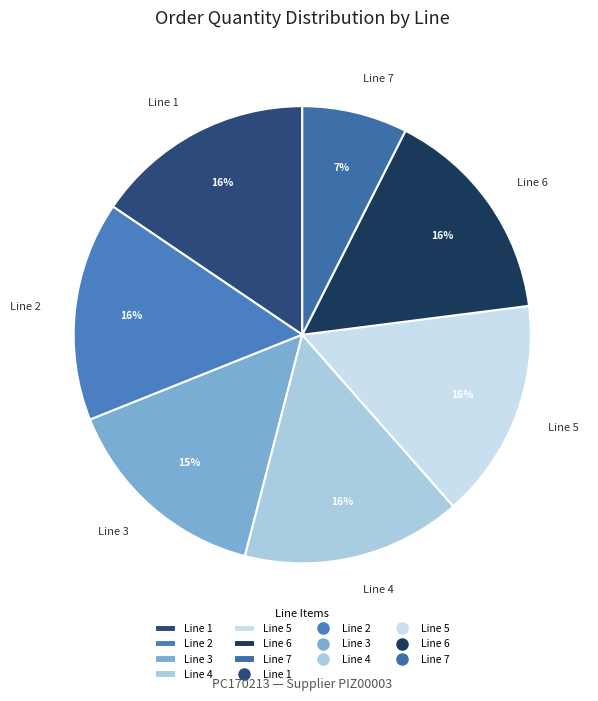

To the nearest percent, what portion does Line 7 represent?

7%